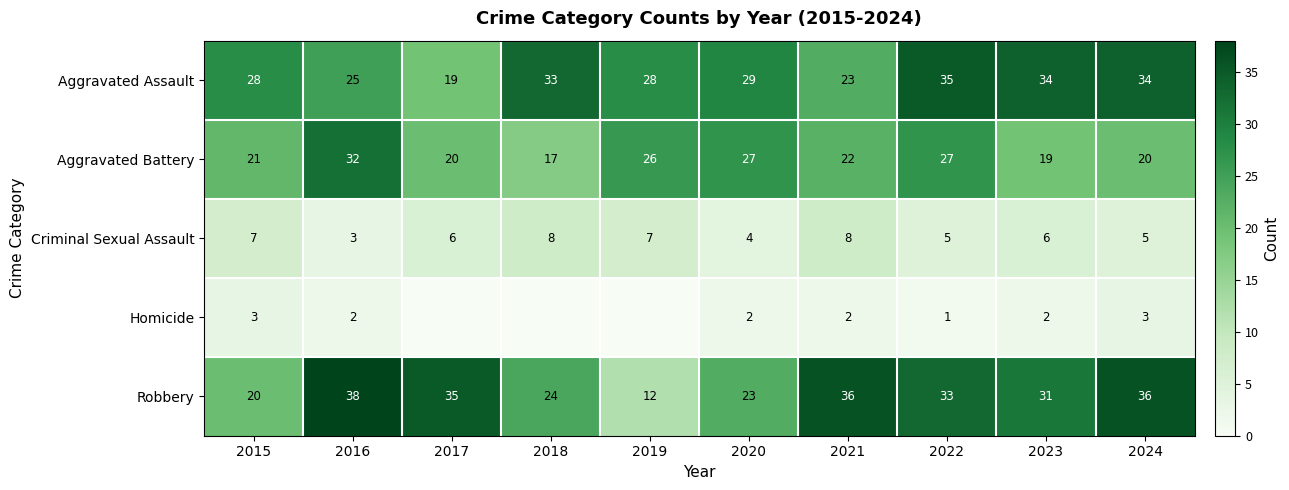

What is the total value across all series at 2022?

101